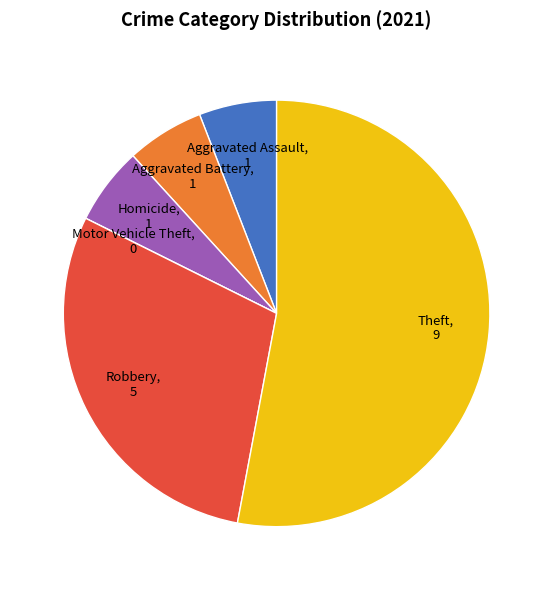

Does any single category account for the majority?

Yes